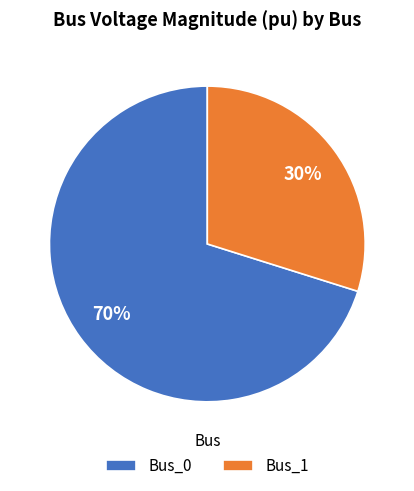

What is the largest slice in the pie chart?

Bus_0